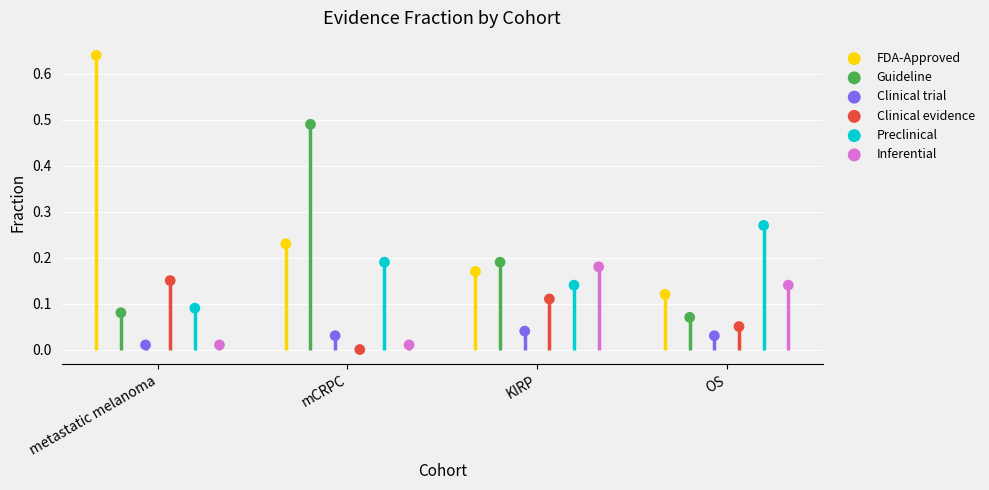

Which series reaches the maximum Y coordinate?

FDA-Approved